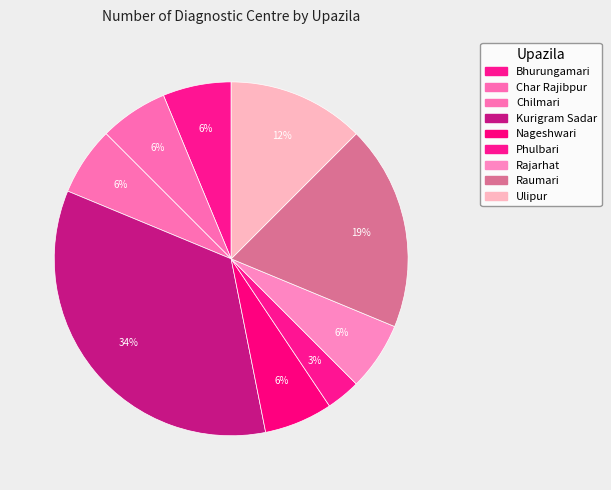

How many slices are in this pie chart?

9